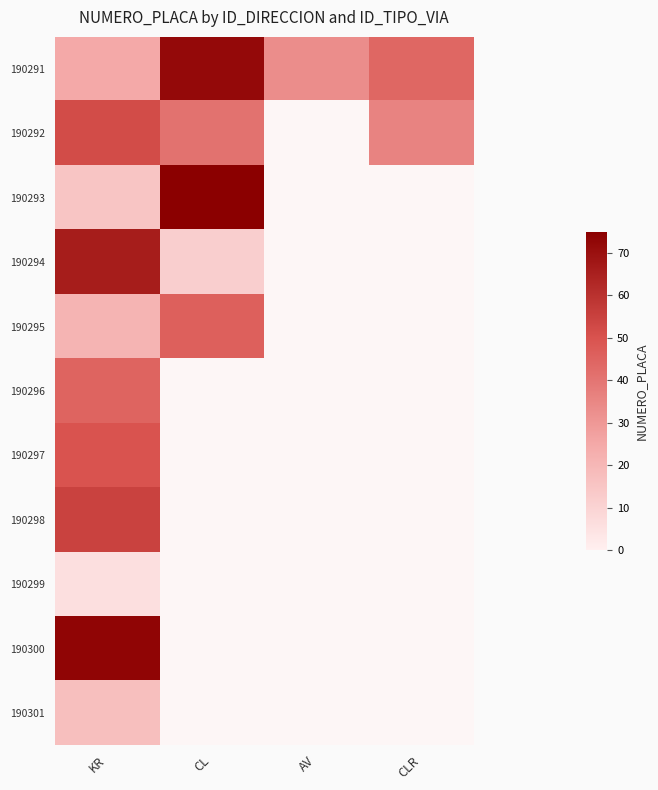

True or false: 190295 has a value of 21.0 at KR.

True